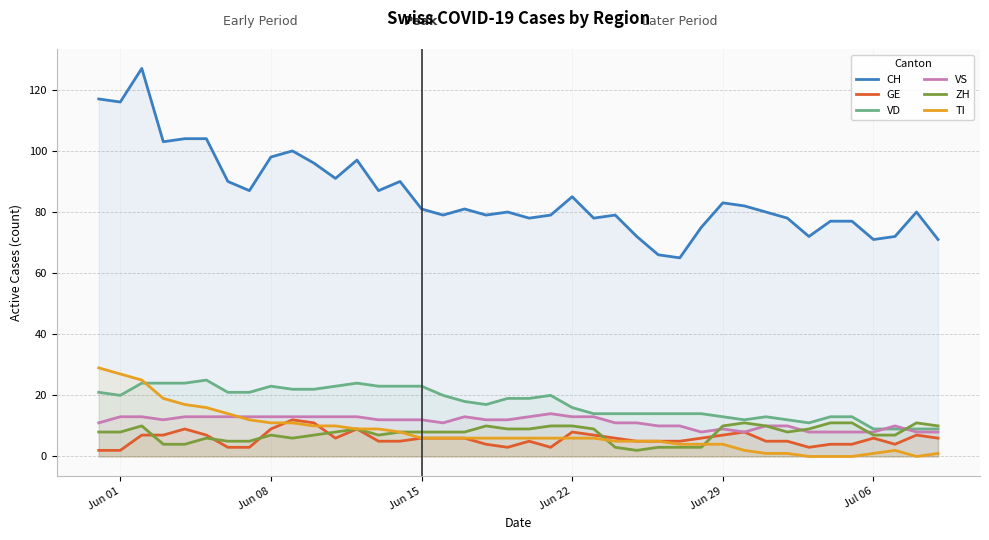

What is the greatest value displayed?

127